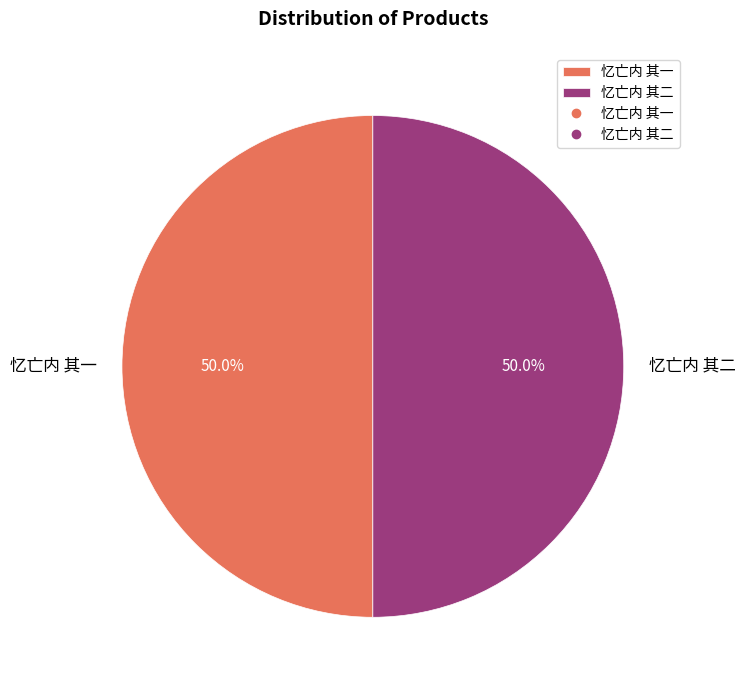

How much of the chart is everything except 忆亡内 其一?

50.0%